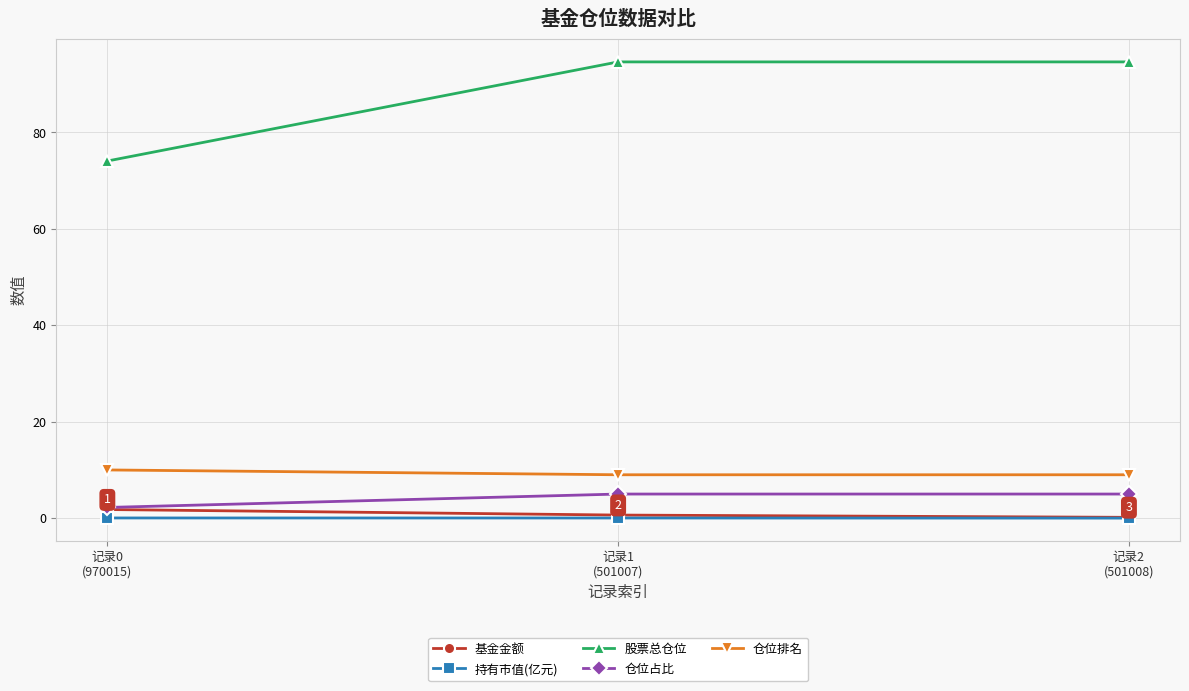

Which series has the largest total across all categories?

股票总仓位